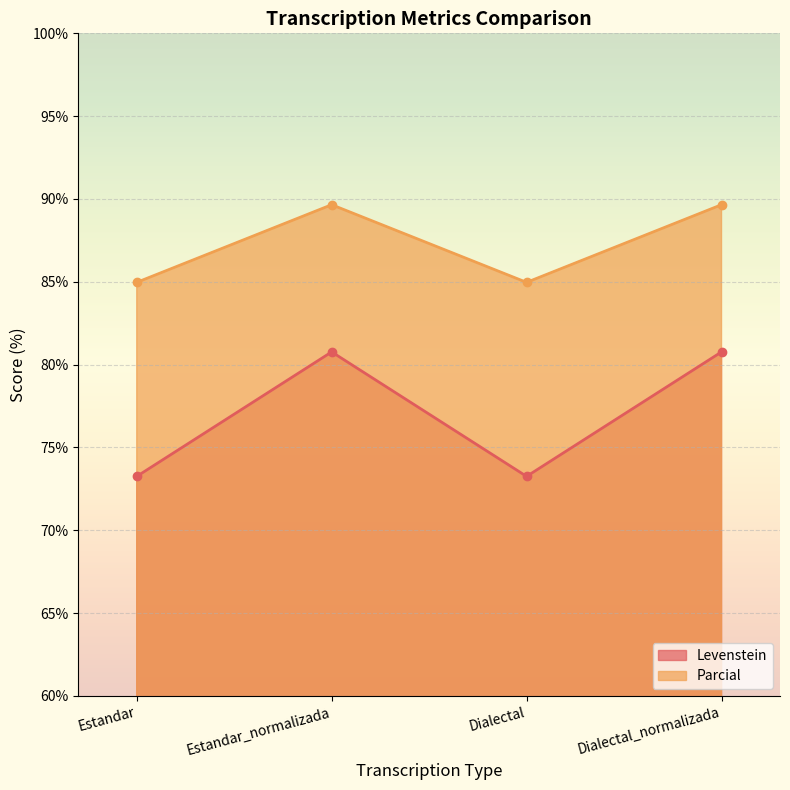

At which category does Parcial reach its first local valley?

Dialectal